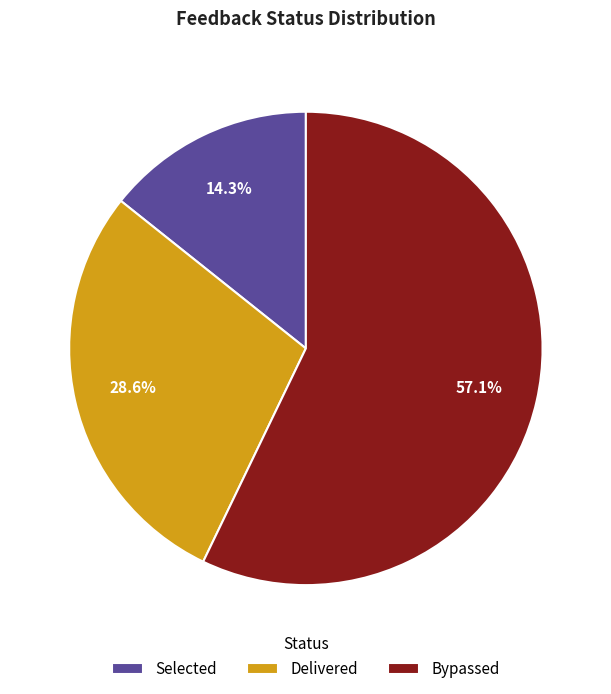

To the nearest percent, what portion does Delivered represent?

29%